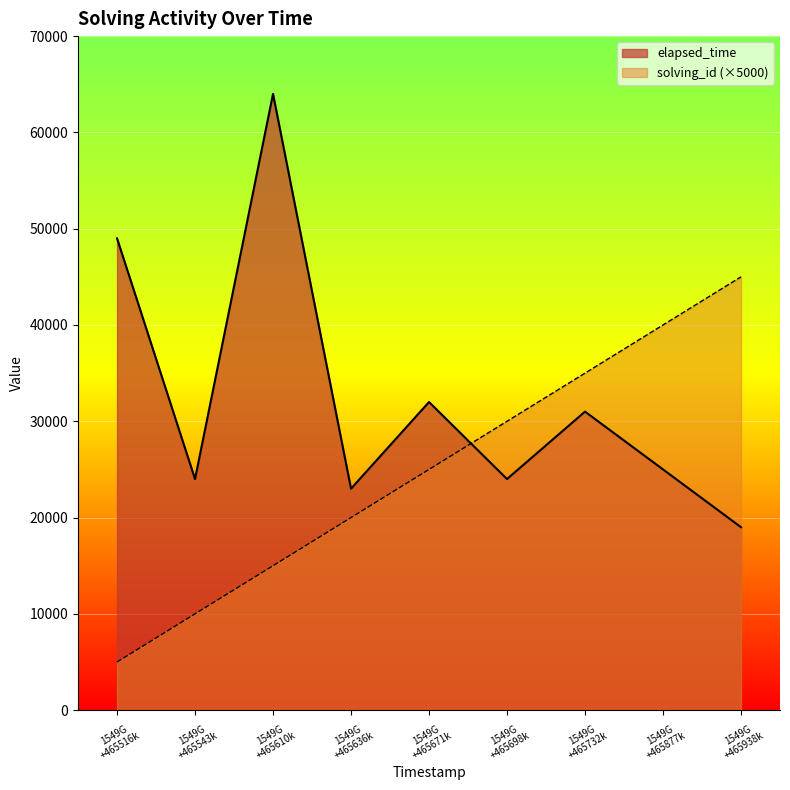

In elapsed_time, how many points are higher than both neighbors (excluding endpoints)?

3